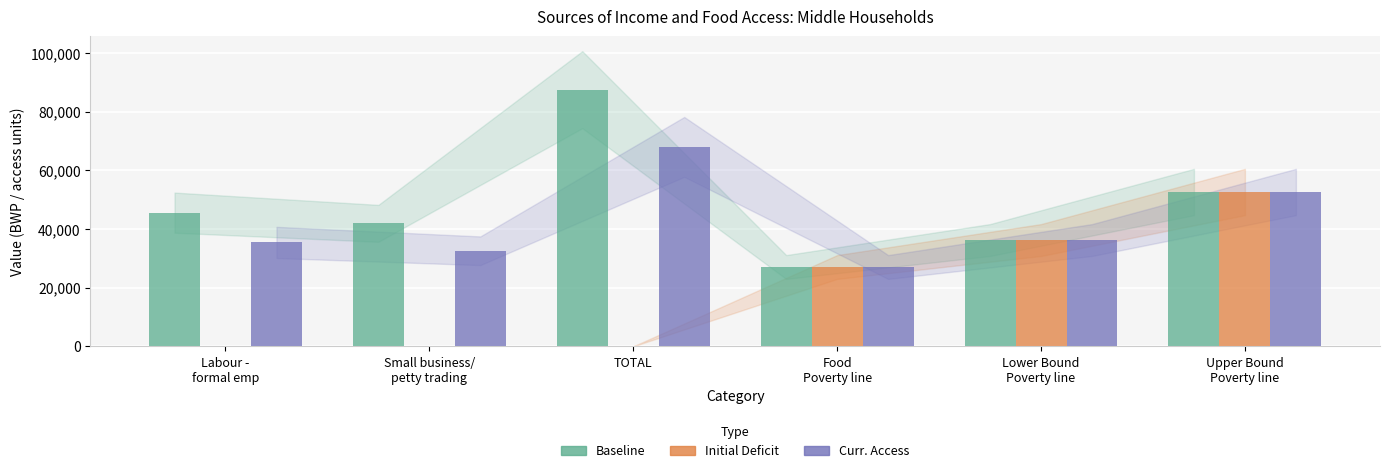

What is the average value of the Curr. Access series?

41963.8